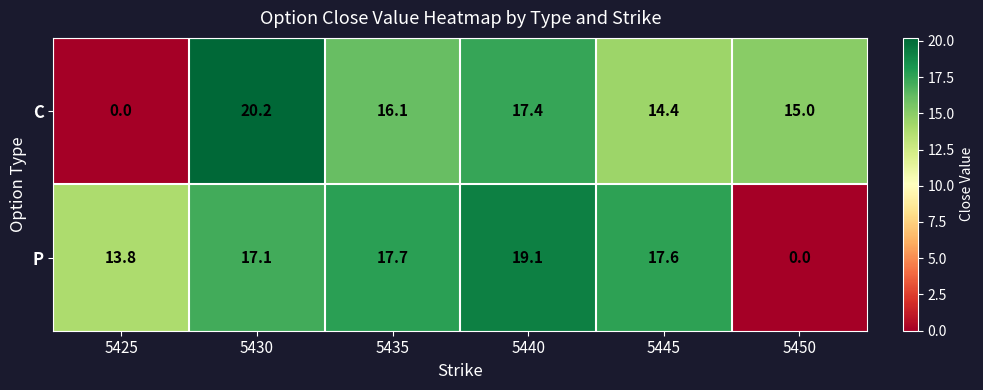

What is the difference between the maximum and minimum values in the C series?

20.2